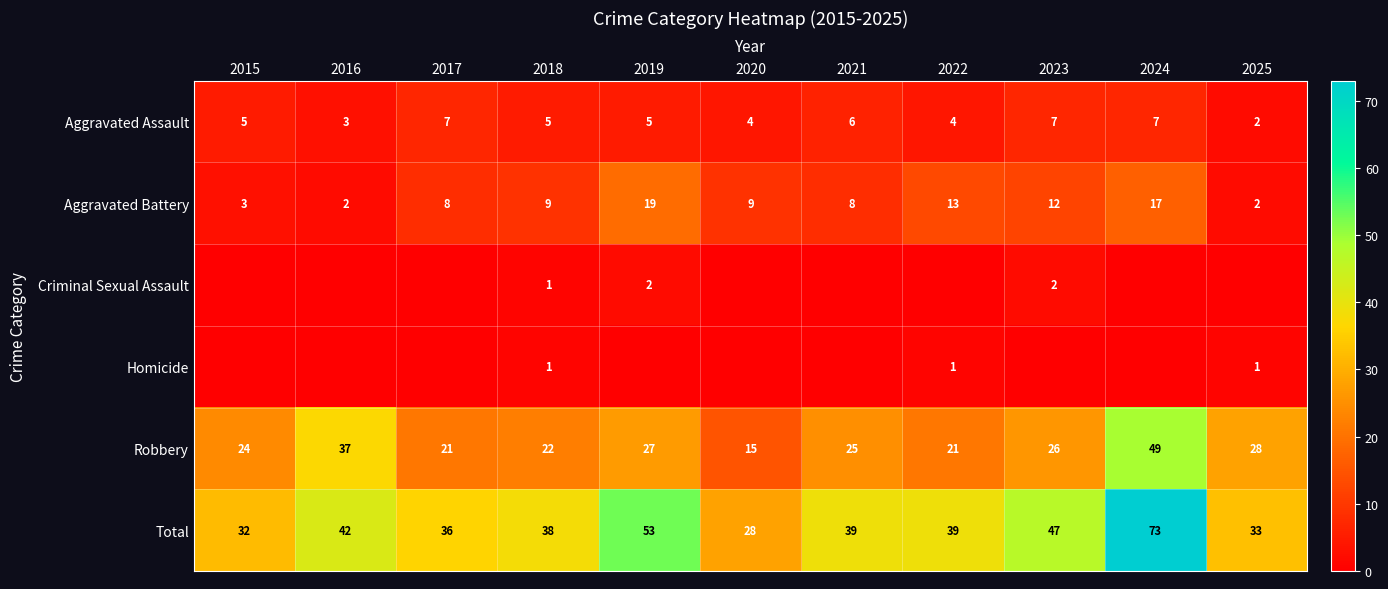

At which label does Robbery reach its minimum?

2020